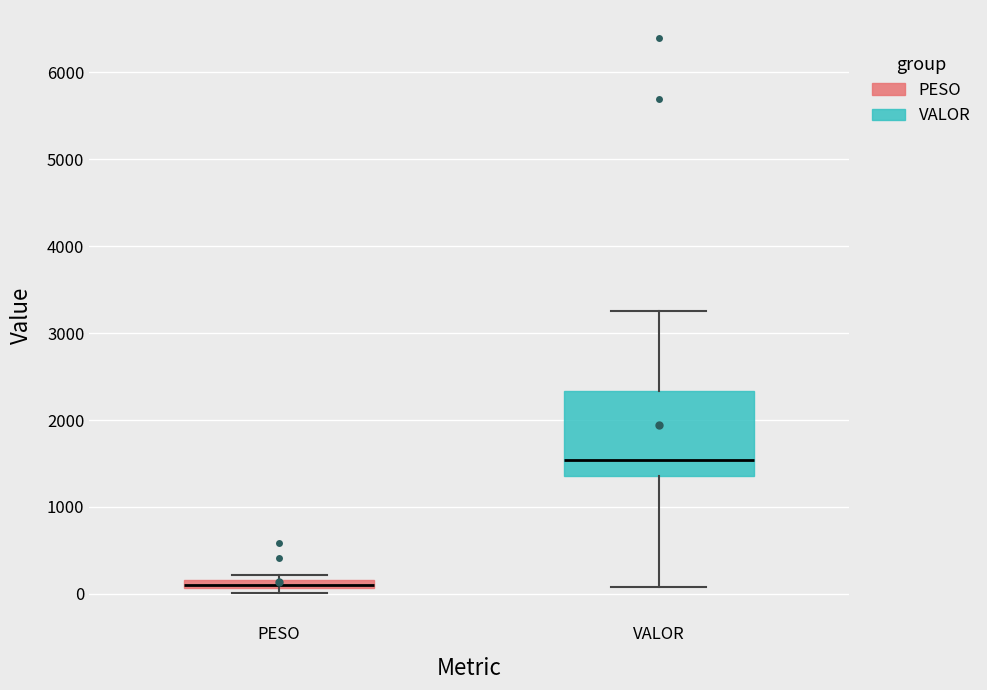

Where is the upper edge of the box for PESO on the y-axis? The values are not printed on the chart, so give them approximately, as read against the axis.

200